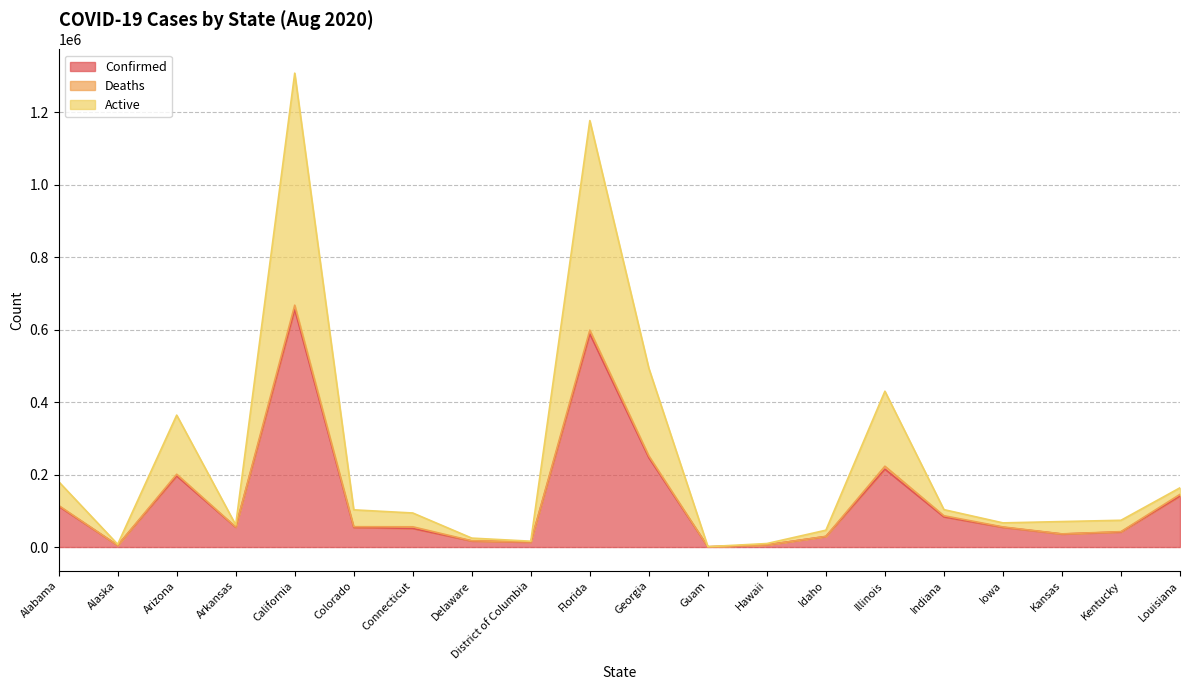

True or false: Active and Confirmed cross at least once.

False